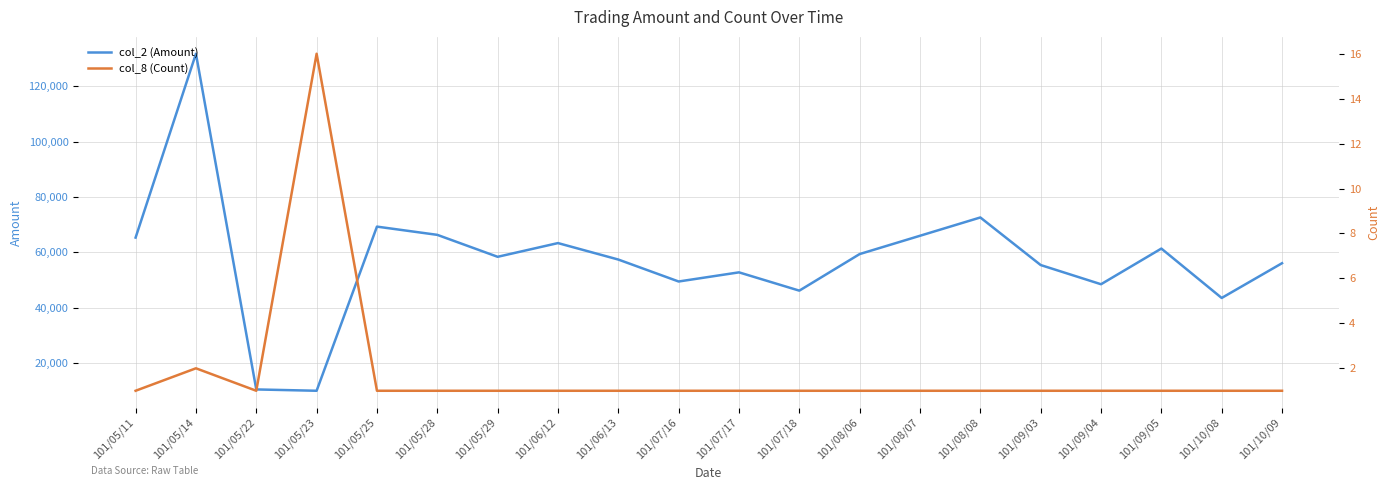

How many distinct data groups are displayed?

2